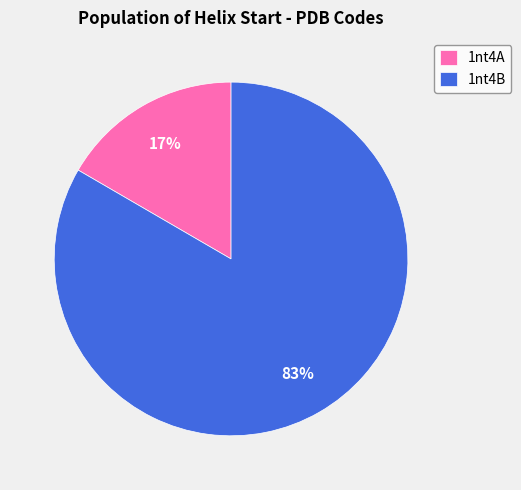

Which category accounts for the majority?

1nt4B